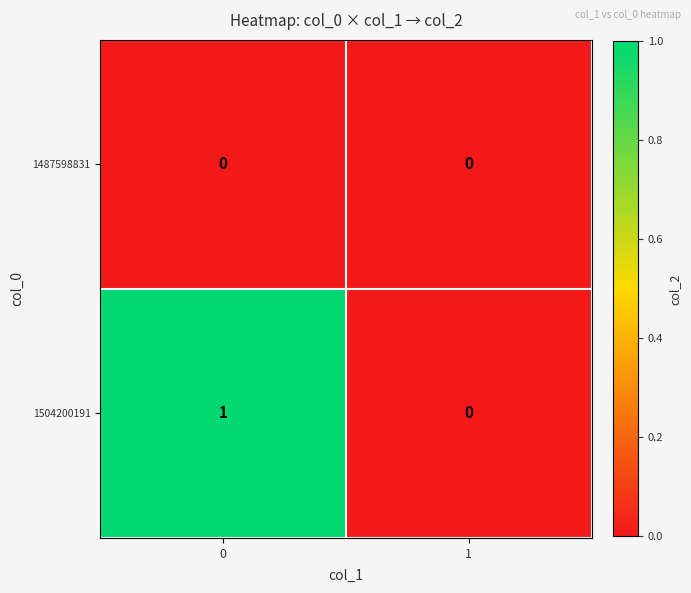

Reading left to right, transcribe all the data shown in this chart.

1487598831: 0=0	1=0
1504200191: 0=1	1=0